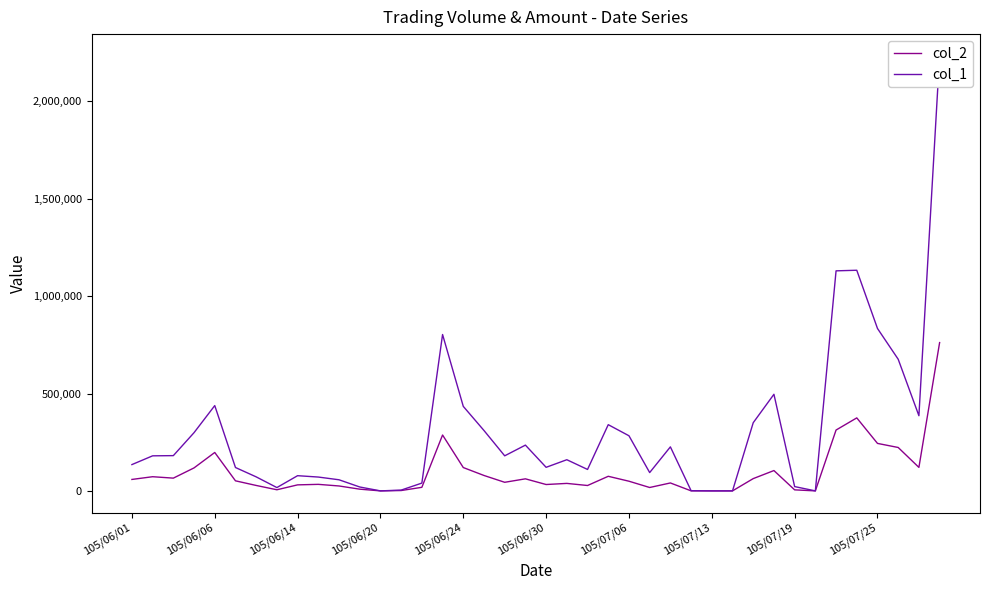

True or false: col_2 and col_1 intersect in this chart.

False